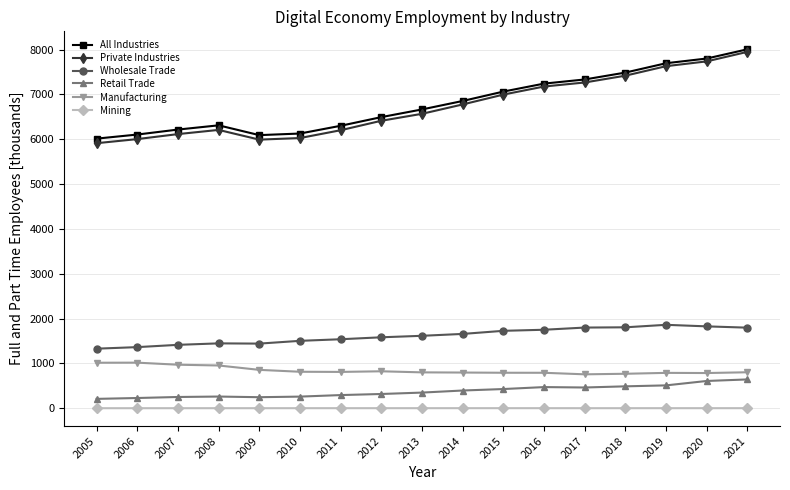

What is the minimum value shown in the chart?

0.5